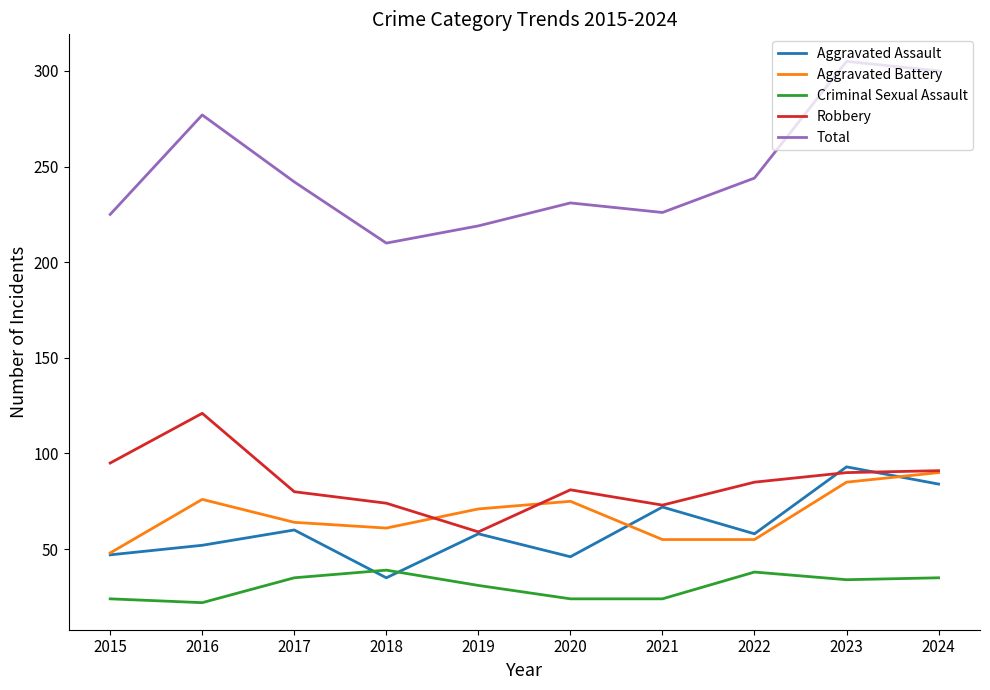

Is the value of Aggravated Assault at 2017 greater than the value of Aggravated Battery at 2022?

Yes